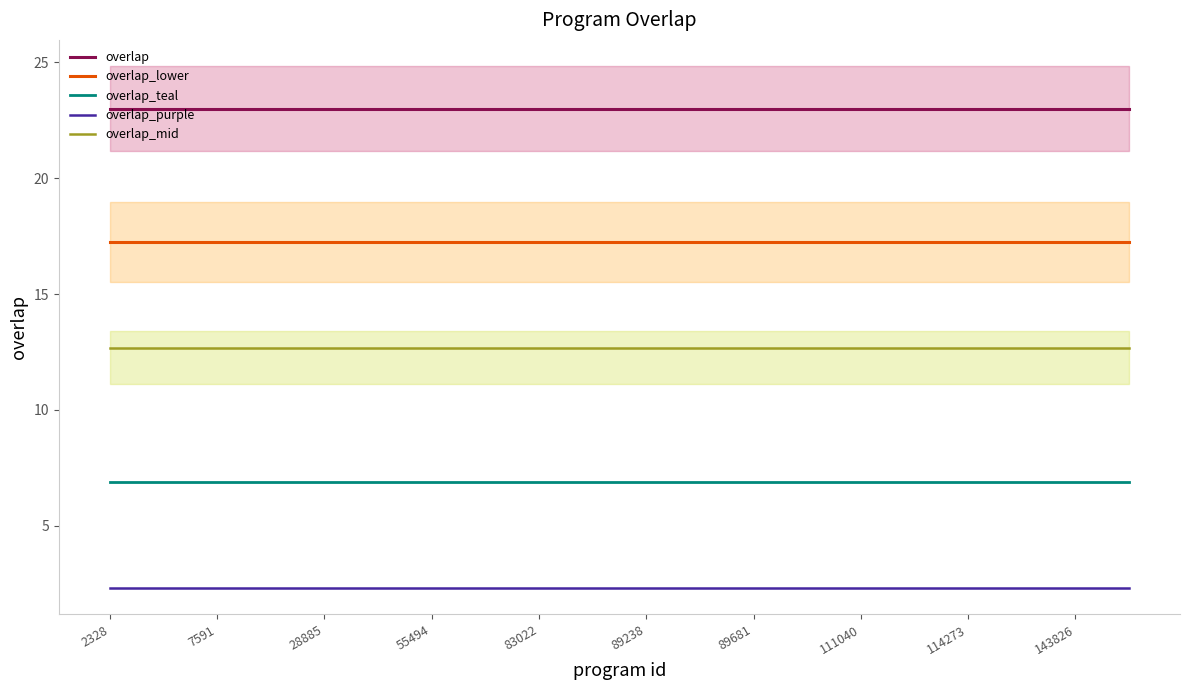

True or false: overlap_lower and overlap_teal intersect in this chart.

False